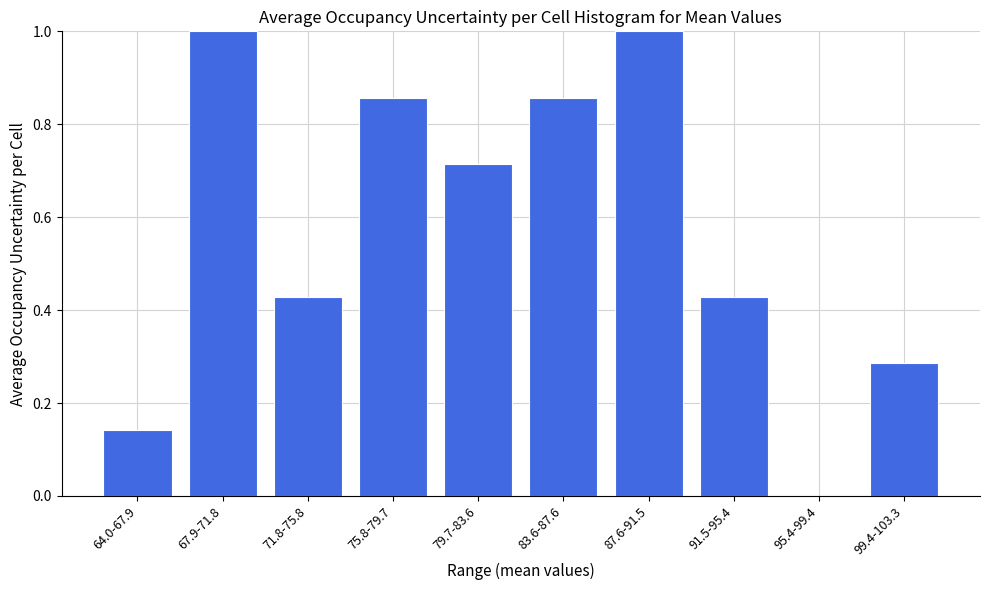

What is the greatest value displayed?

1.0